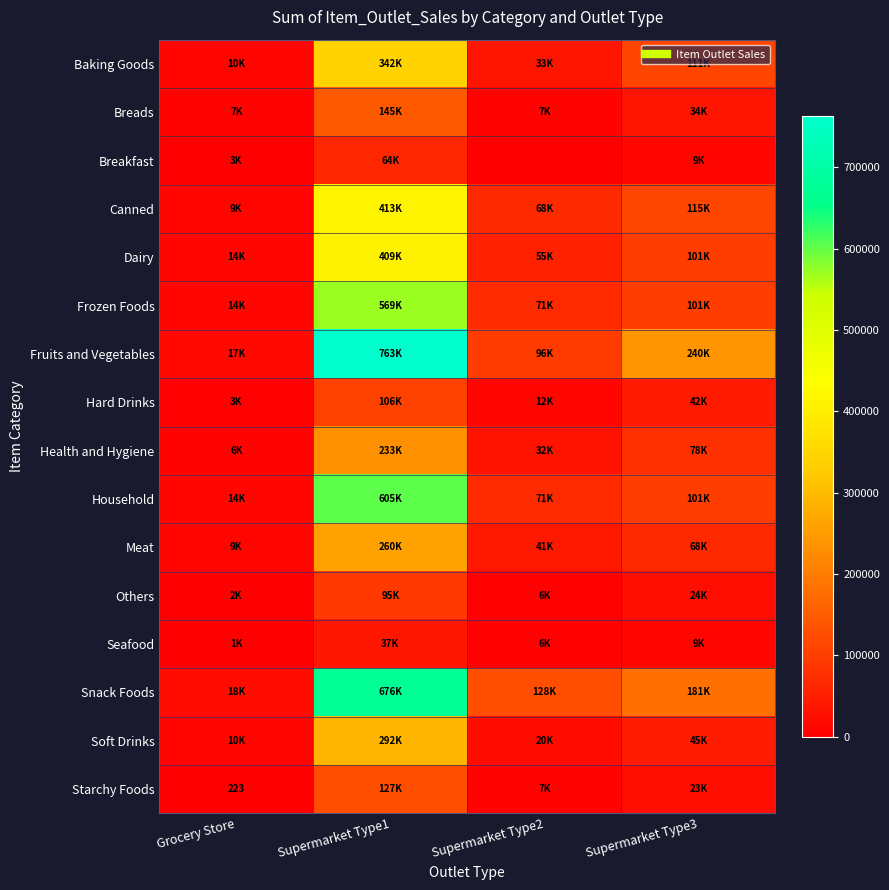

Rank the series by their maximum value, from lowest to highest.

Seafood, Breakfast, Others, Hard Drinks, Starchy Foods, Breads, Health and Hygiene, Meat, Soft Drinks, Baking Goods, Dairy, Canned, Frozen Foods, Household, Snack Foods, Fruits and Vegetables